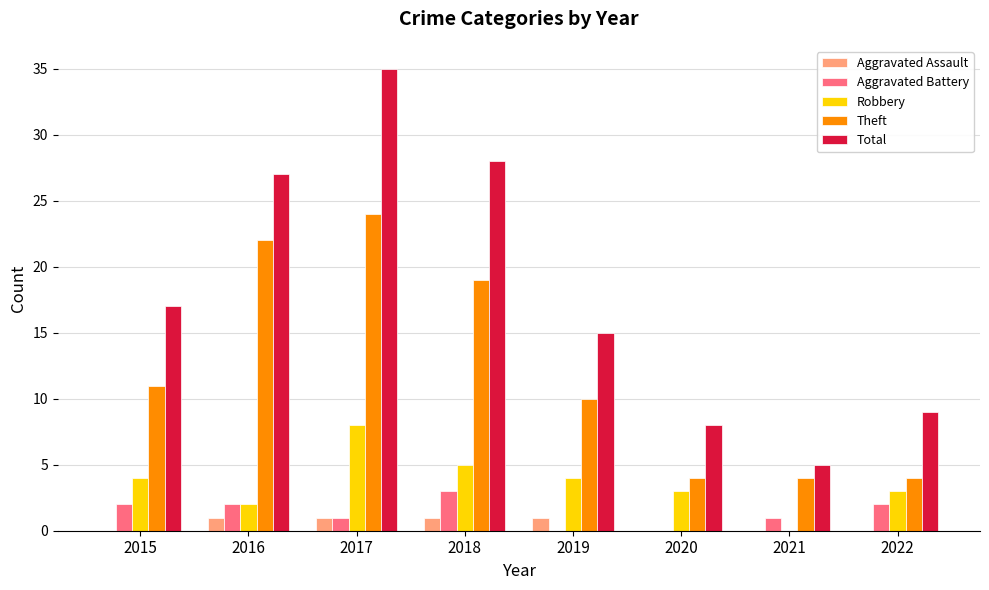

What is the sum of all Aggravated Battery values?

11